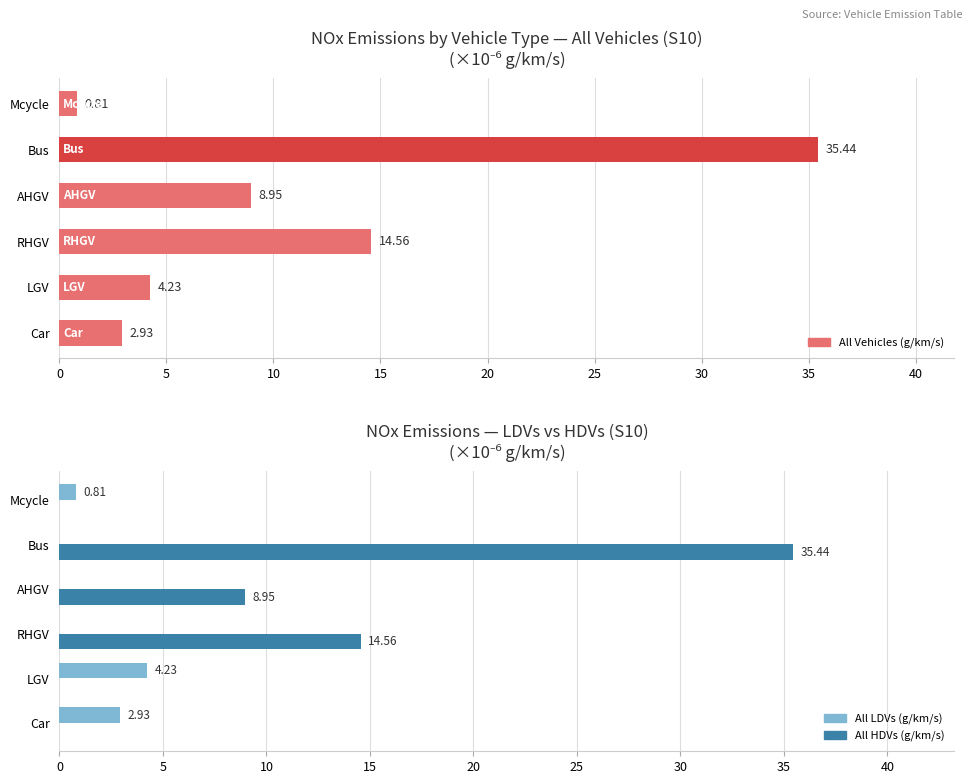

Which series has the widest spread of values?

All HDVs (g/km/s)